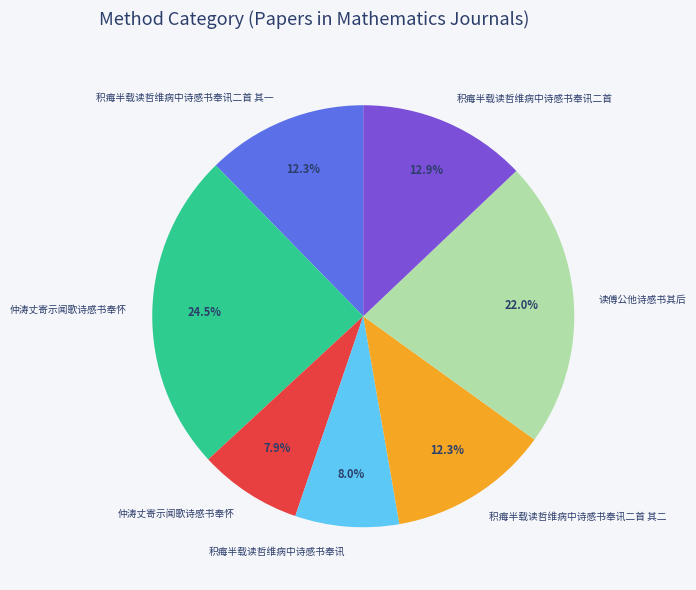

Is there any slice that represents more than half of the pie?

No